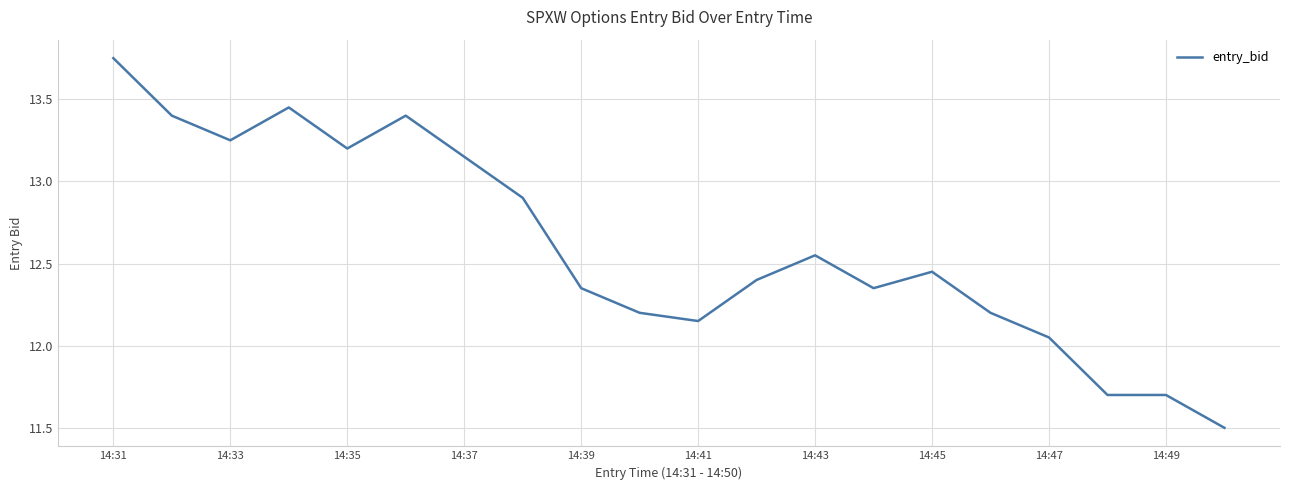

What is the smallest value displayed?

11.5